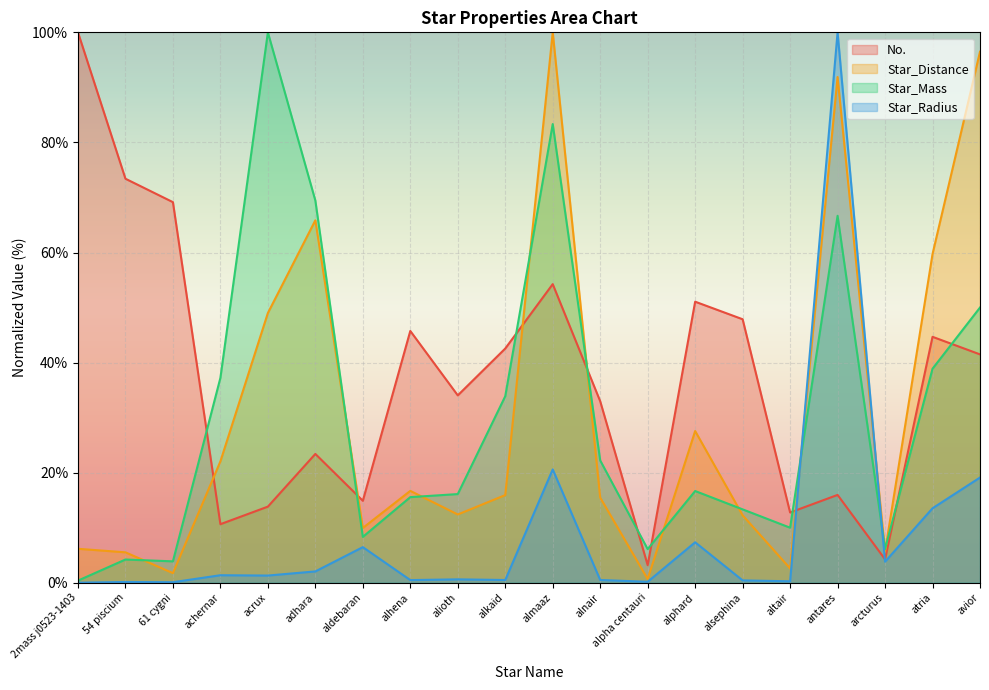

Between aldebaran and antares, which is larger?

antares